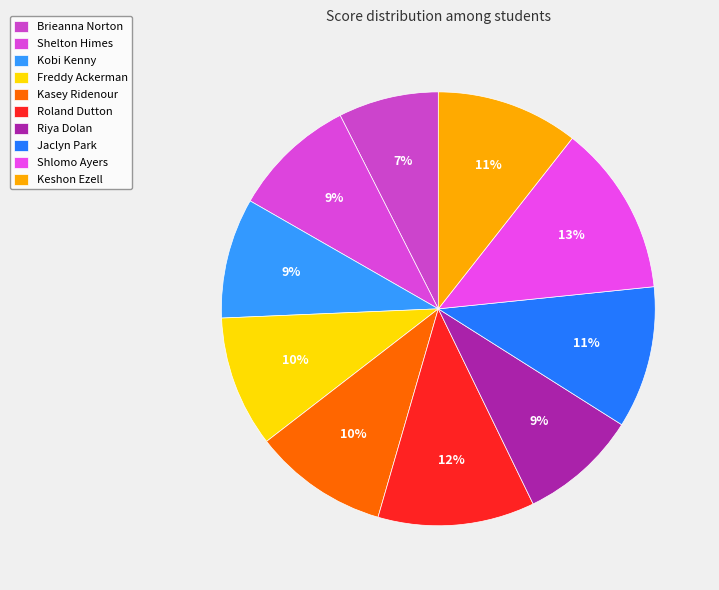

What percentage do Roland Dutton and Keshon Ezell together represent?

22.3%